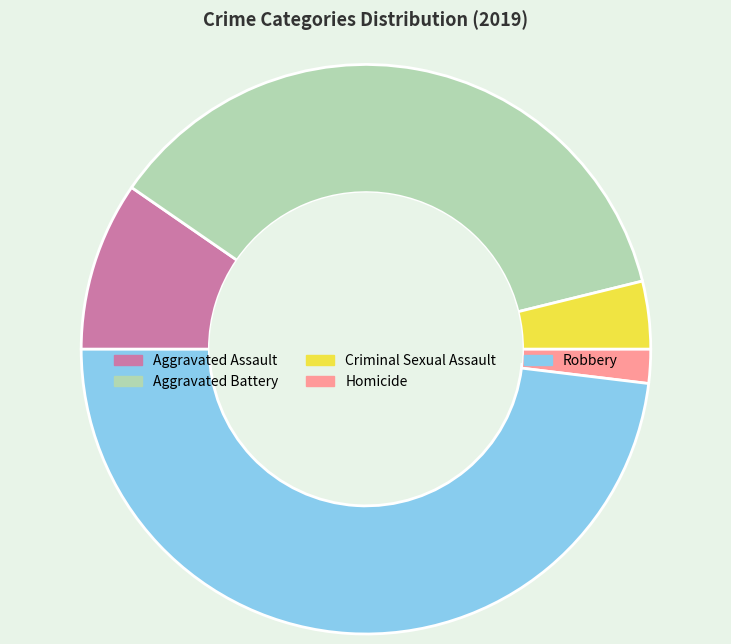

Does Aggravated Assault account for over 50% of the chart?

No